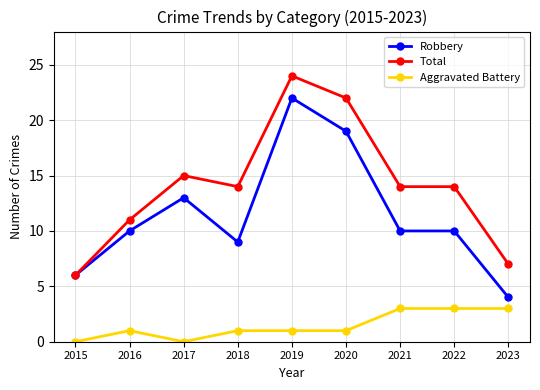

The Aggravated Battery series shows -2 at 2015. True or false?

False